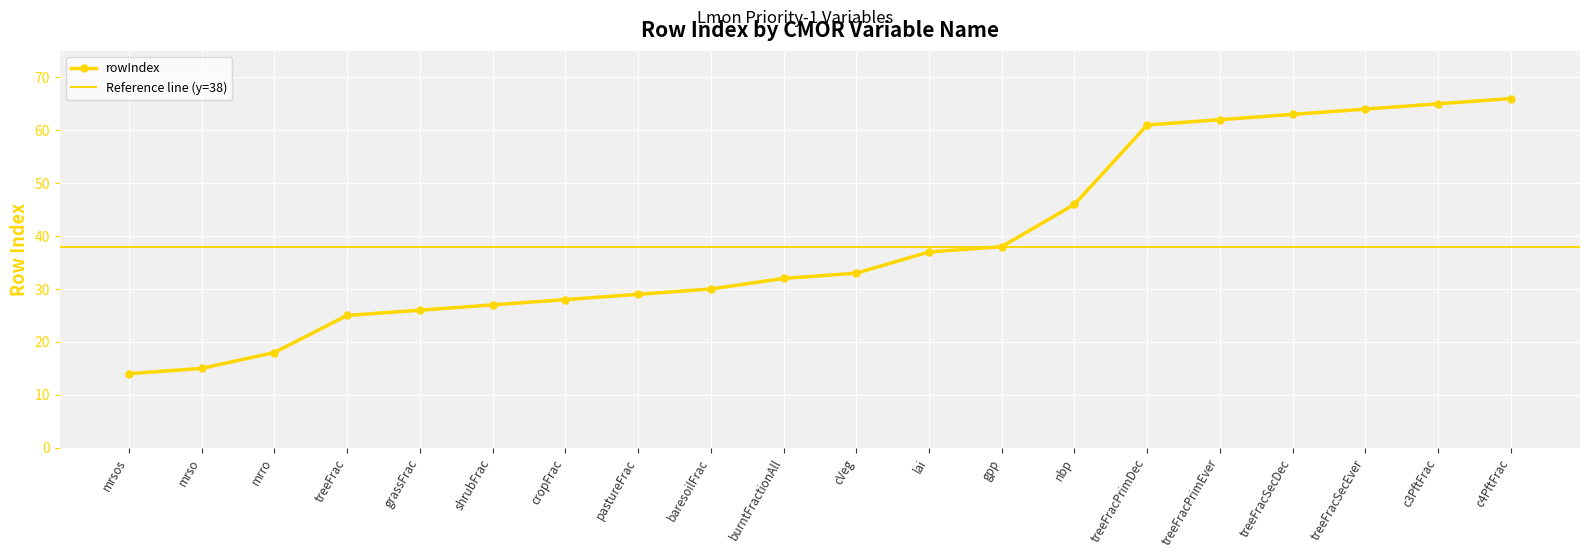

How many lines are shown in the chart?

1